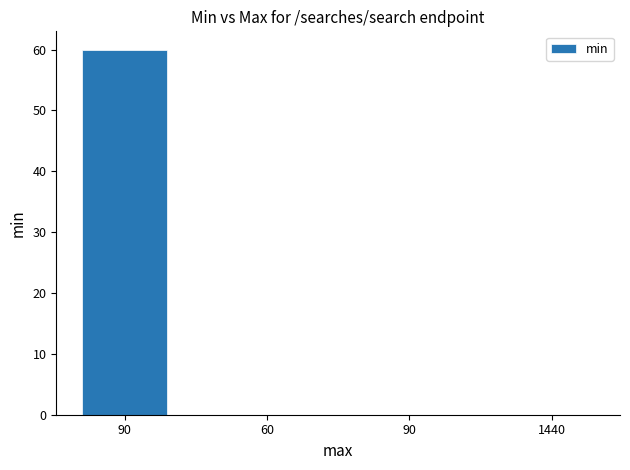

Rank the categories by value from highest to lowest.

90, 60, 90, 1440